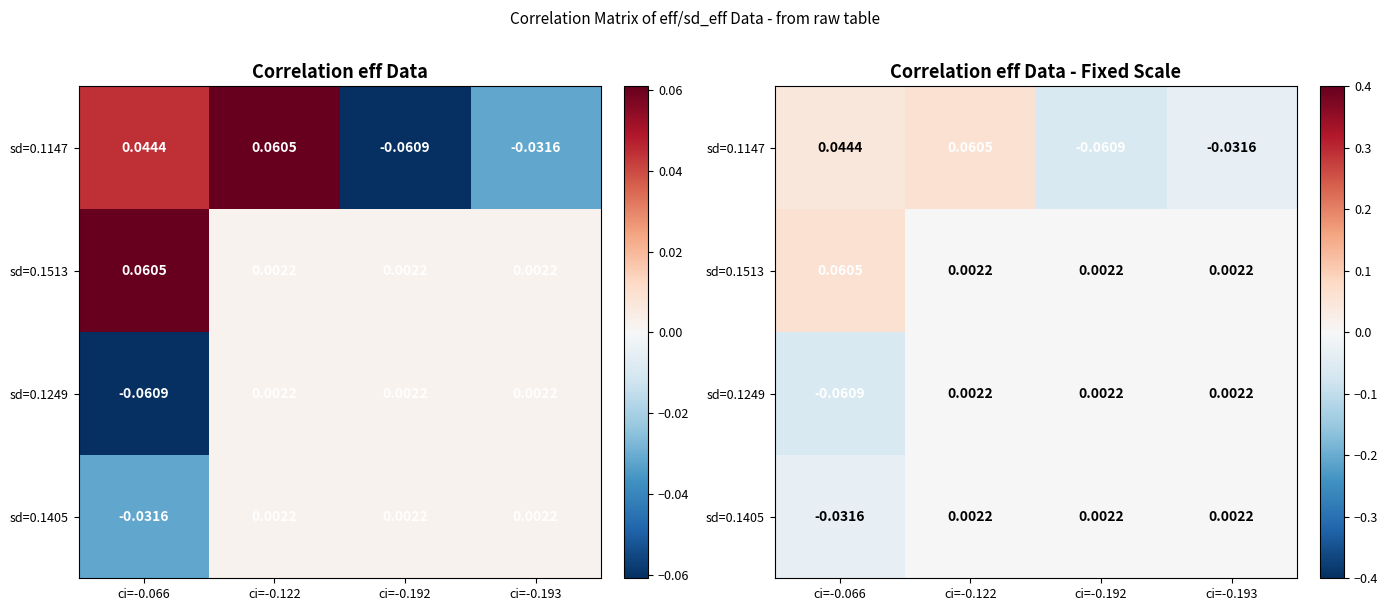

At how many categories does at least one series exceed 0?

4